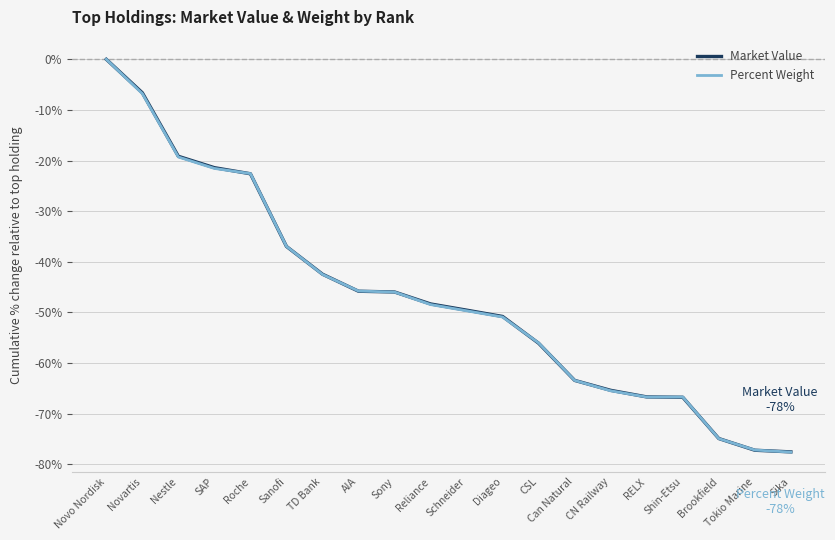

What is the approximate value of Percent Weight at Diageo?

-50.9